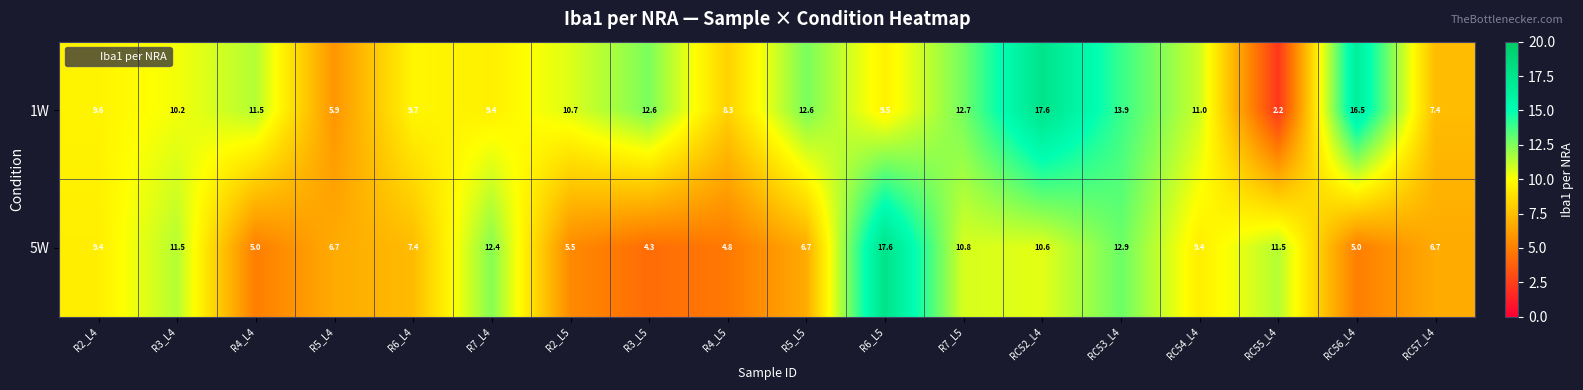

The value of 5W at R5_L5 is 6.7. True or false?

True